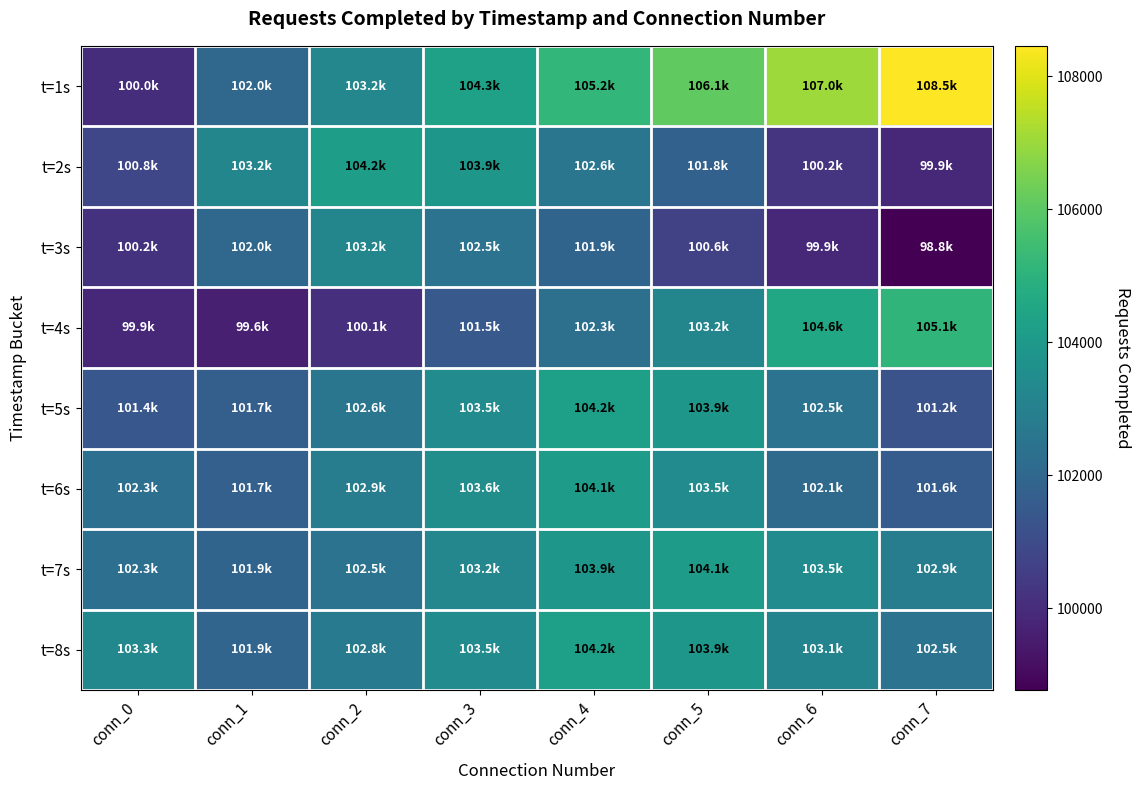

At which category is the sum across all series the highest?

conn_4